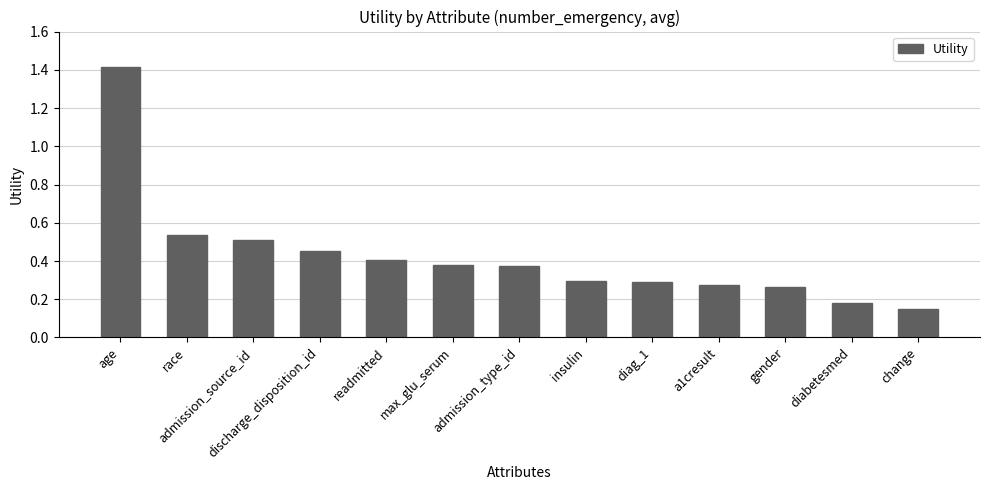

What position from the left is diag_1?

9